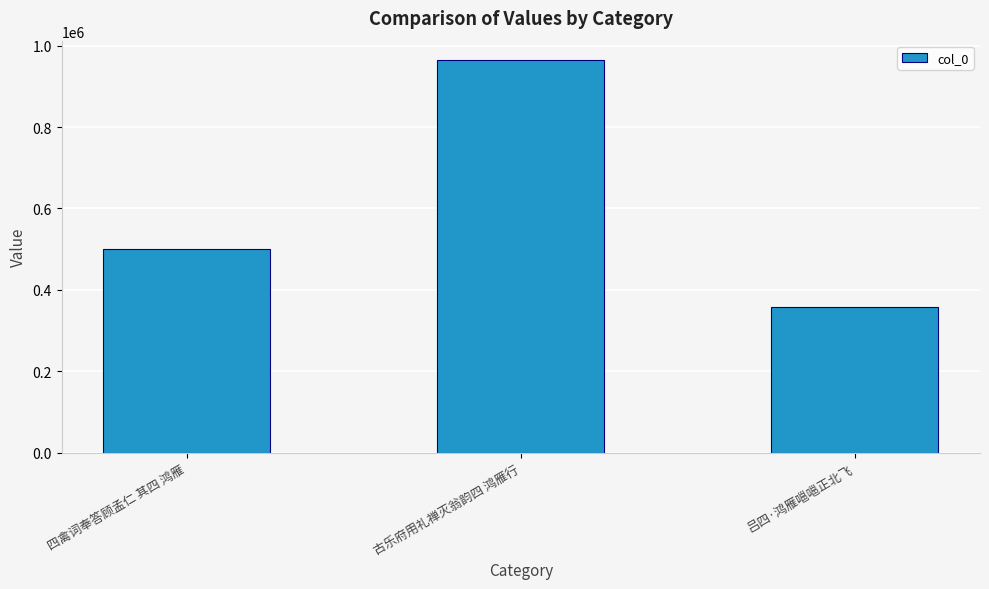

What is the value of the 2nd bar from the left?

963857